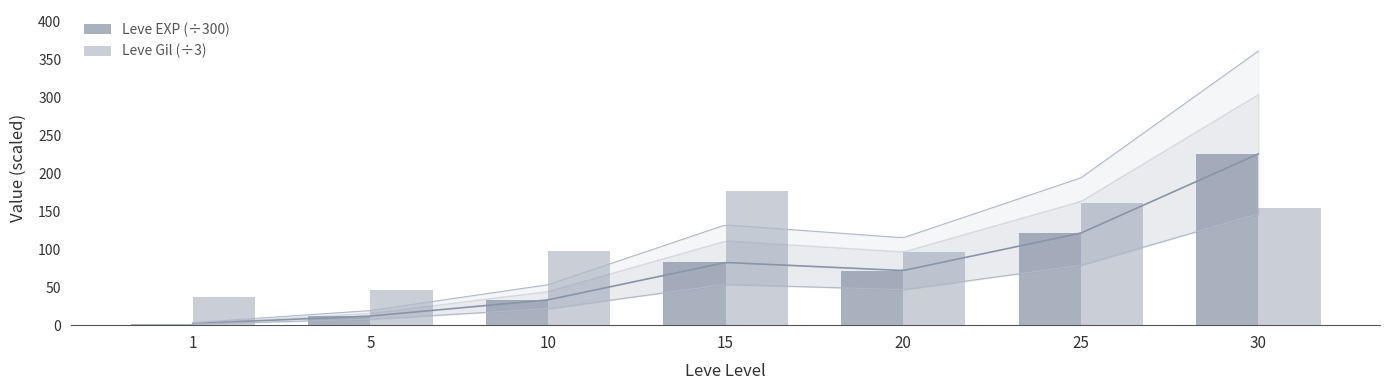

At how many categories does at least one series exceed 99?

3